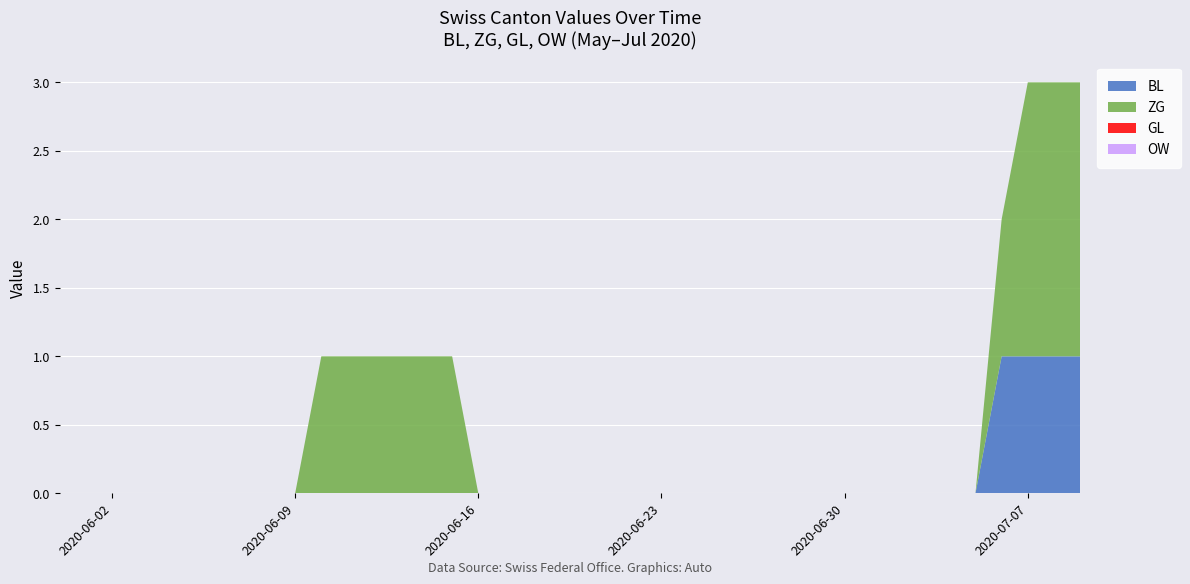

Reading left to right, what are all the values shown in this chart?

BL: 0	0	0	0	0	0	0	0	0	0	0	0	0	0	0	0	0	0	0	0	0	0	0	0	0	0	0	0	0	0	0	0	0	0	0	0	1	1	1	1
ZG: 0	0	0	0	0	0	0	0	0	0	1	1	1	1	1	1	0	0	0	0	0	0	0	0	0	0	0	0	0	0	0	0	0	0	0	0	1	2	2	2
GL: 0	0	0	0	0	0	0	0	0	0	0	0	0	0	0	0	0	0	0	0	0	0	0	0	0	0	0	0	0	0	0	0	0	0	0	0	0	0	0	0
OW: 0	0	0	0	0	0	0	0	0	0	0	0	0	0	0	0	0	0	0	0	0	0	0	0	0	0	0	0	0	0	0	0	0	0	0	0	0	0	0	0